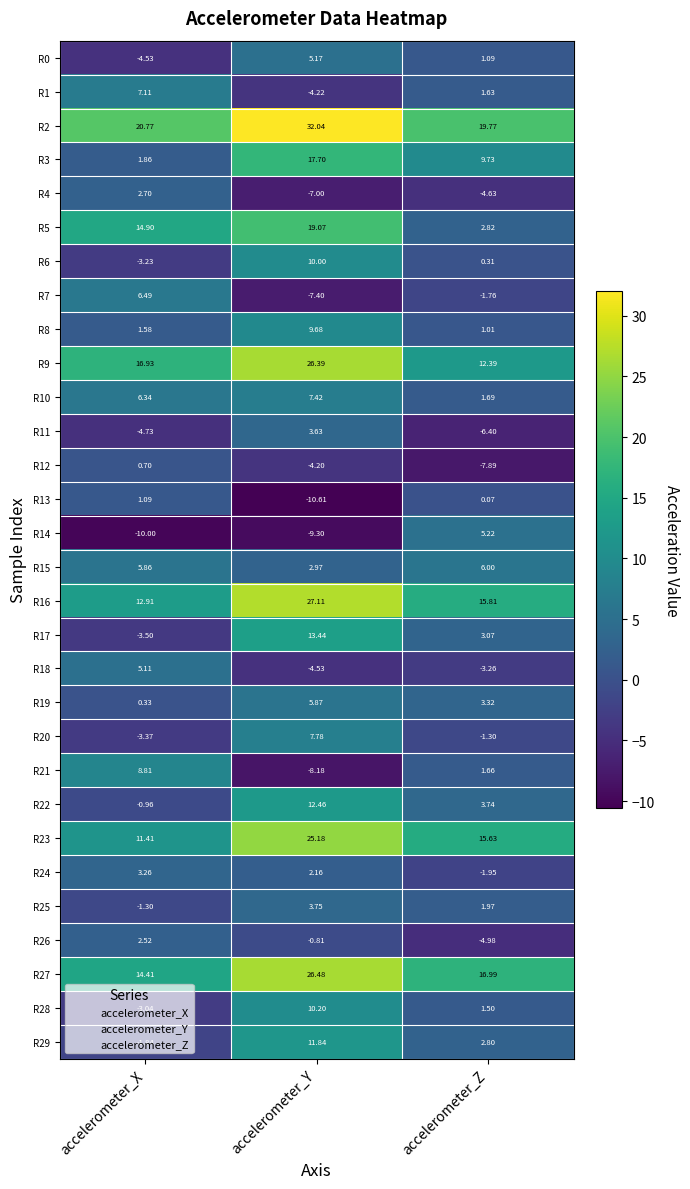

Where is R9 nearest to the value 19?

accelerometer_X